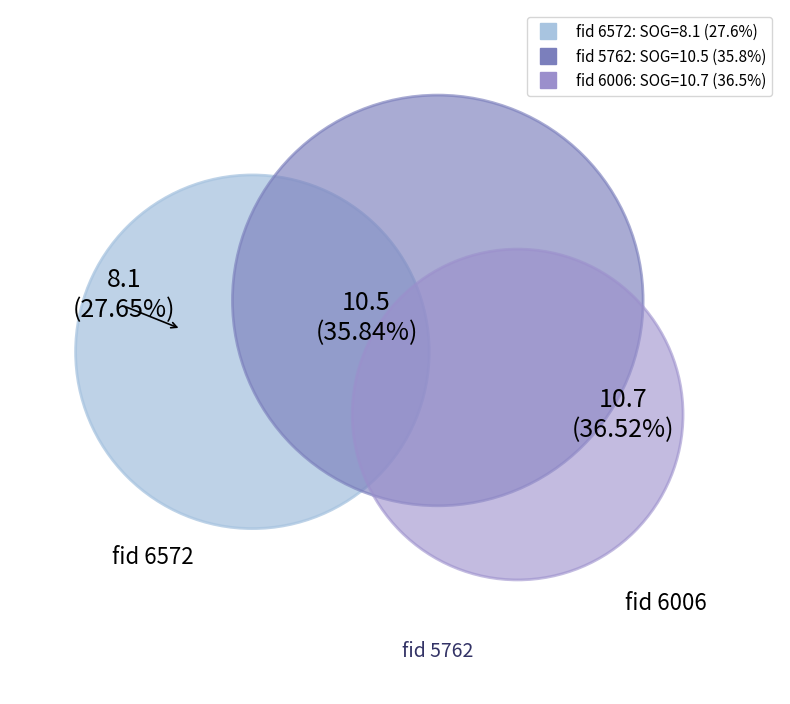

What percentage is the 6006 slice, to the nearest percent?

37%